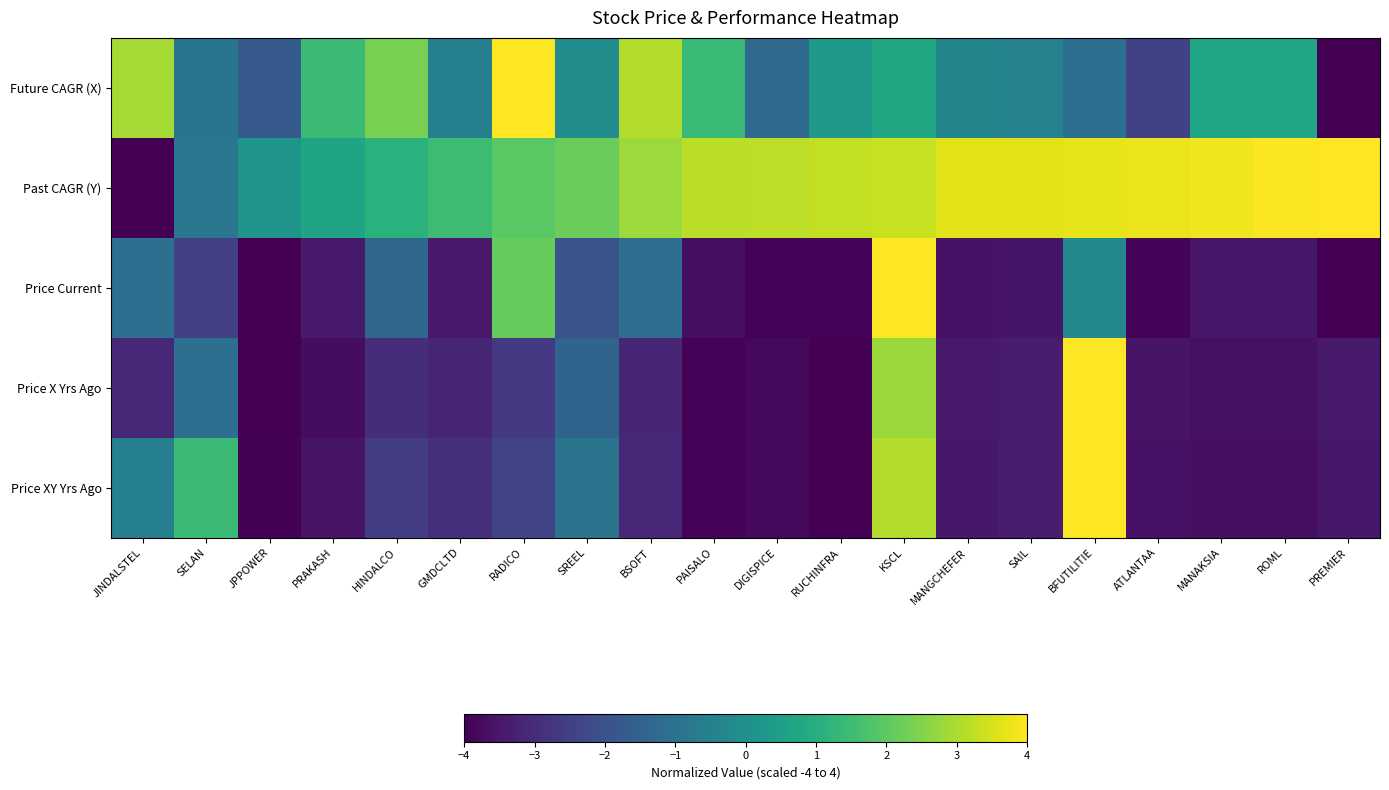

How many distinct data groups are displayed?

5